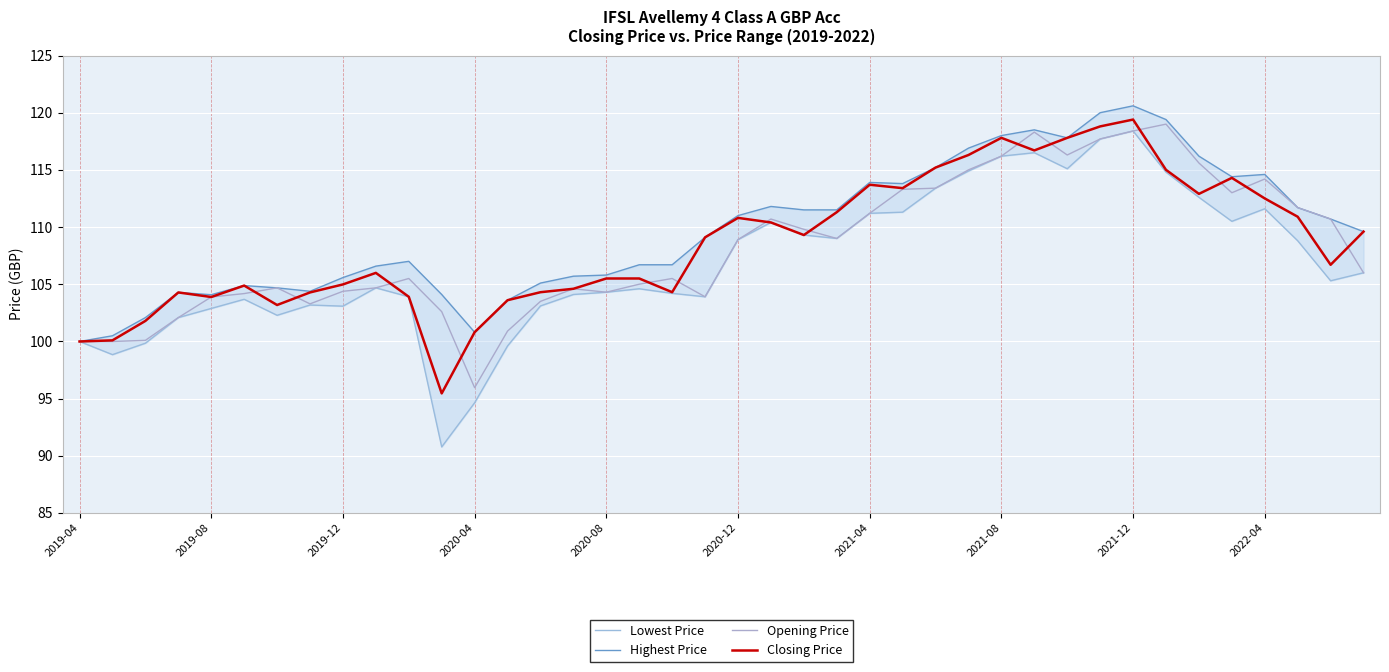

In Closing Price, how many points are higher than both neighbors (excluding endpoints)?

8